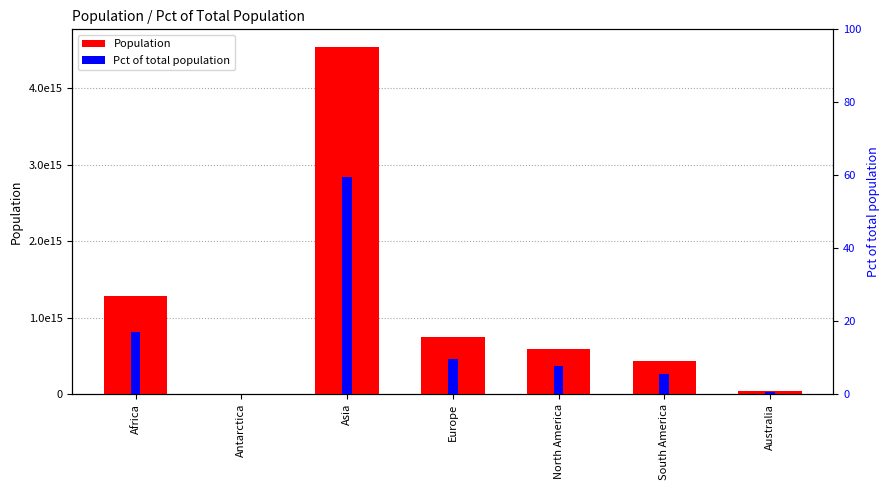

Count the number of data series in this chart.

2